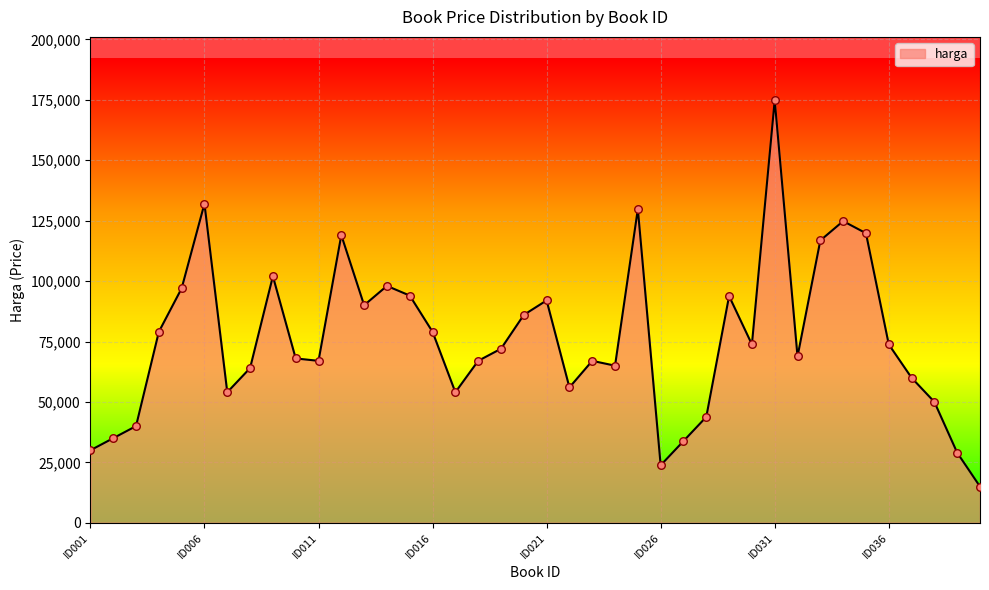

What is the smallest value displayed?

15000